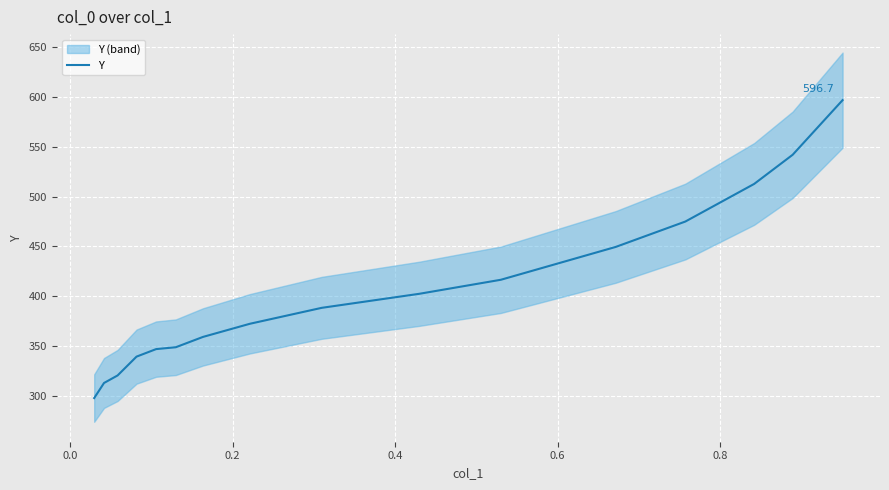

Reading left to right, list all the values displayed in this chart.

297.8	313.0	320.5	339.4	346.9	348.8	359.2	372.4	388.4	402.4	416.5	449.5	474.9	512.7	541.9	596.7